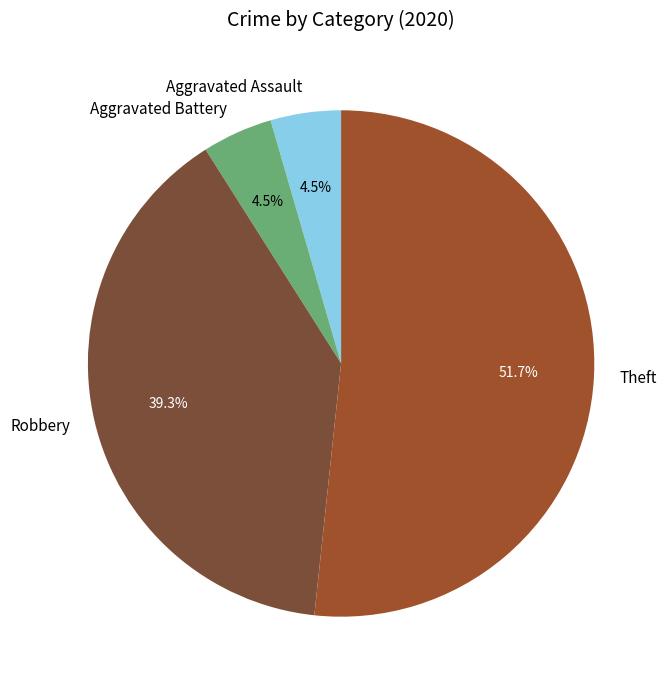

Which slice is the largest?

Theft